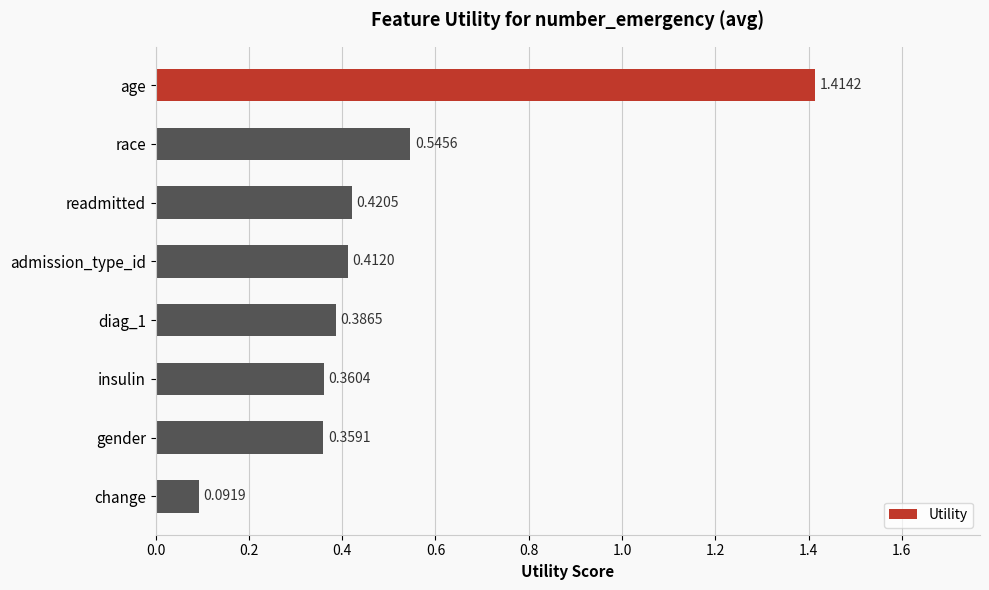

What is the difference between the maximum and minimum values?

1.3